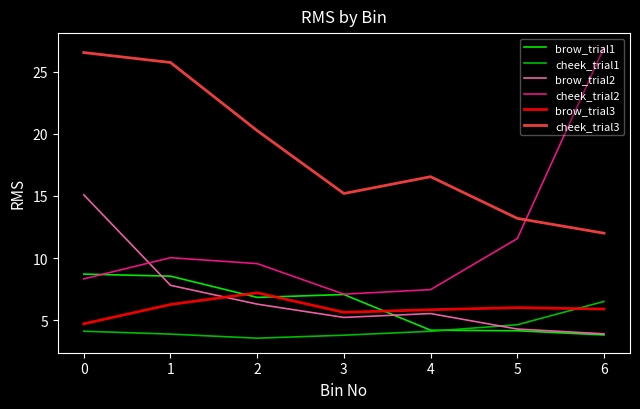

What is the difference between the highest and lowest values at 1?

21.8